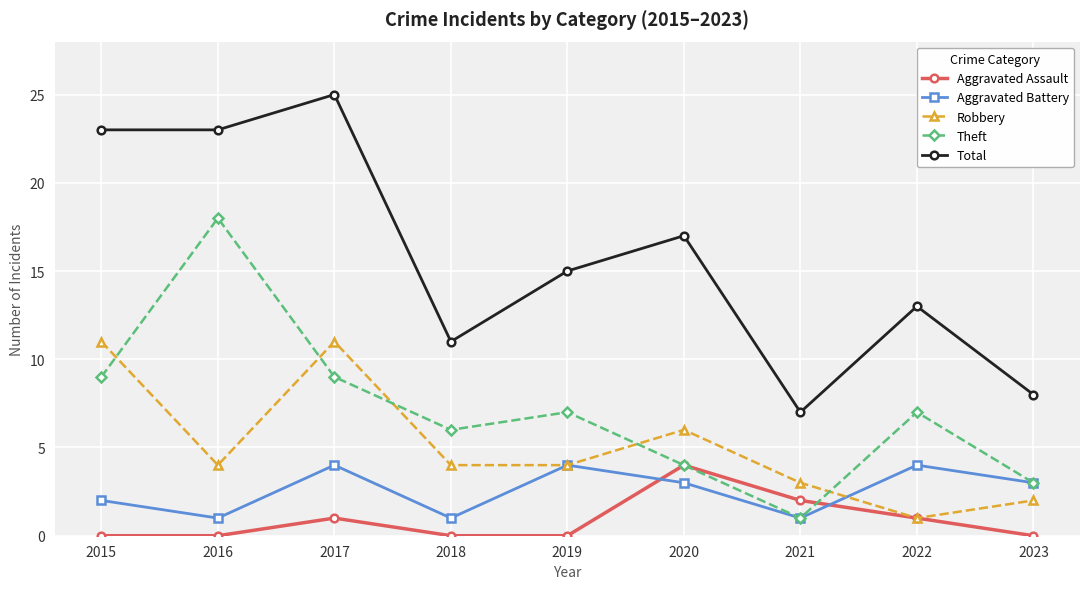

Where is Aggravated Assault nearest to the value 2?

2021